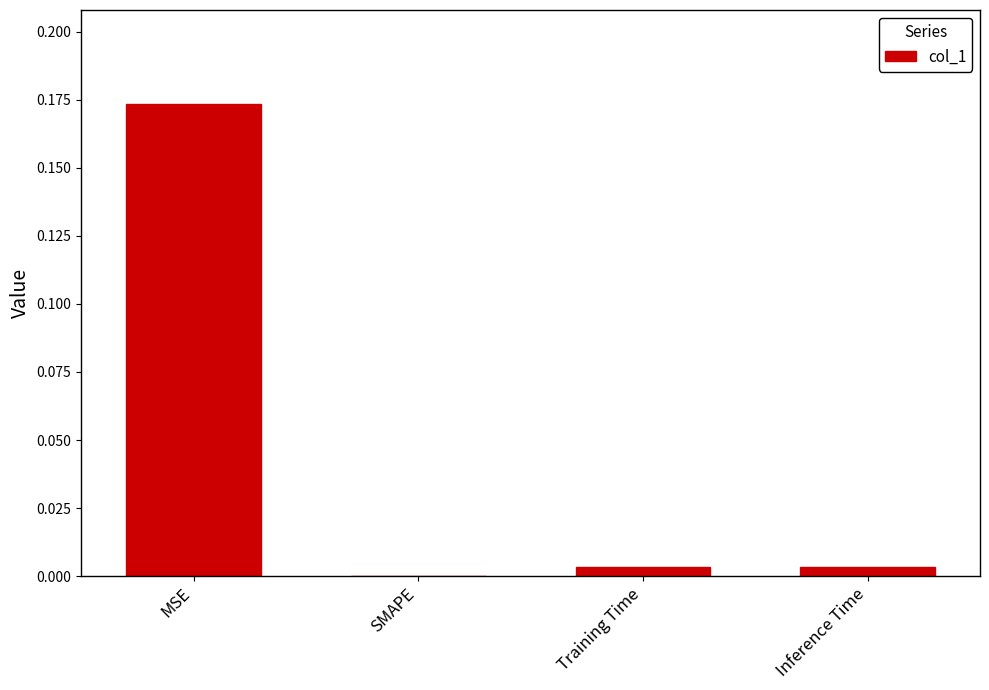

Which has a higher value, MSE or Inference Time?

MSE